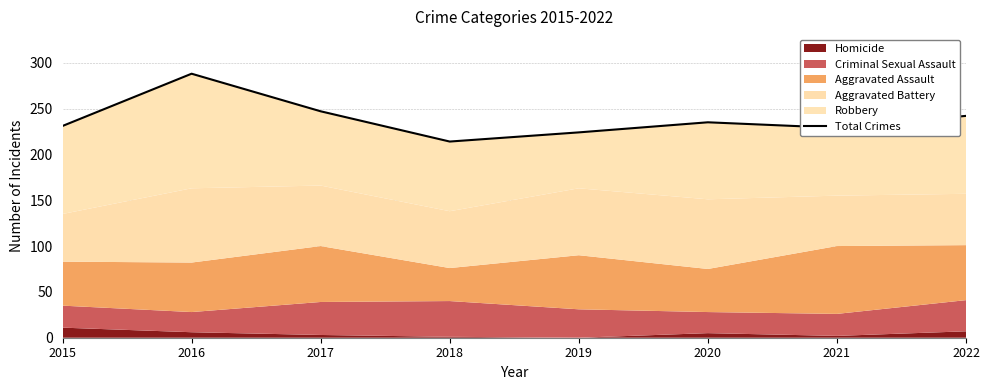

Does the chart display data point markers on the line(s)?

No